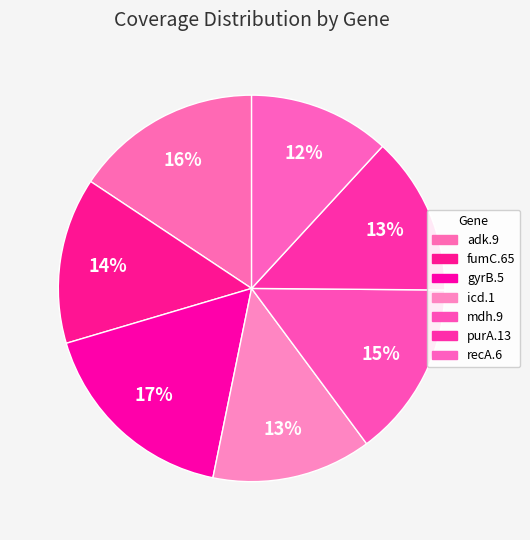

To the nearest percent, what percentage of the pie is mdh.9?

15%